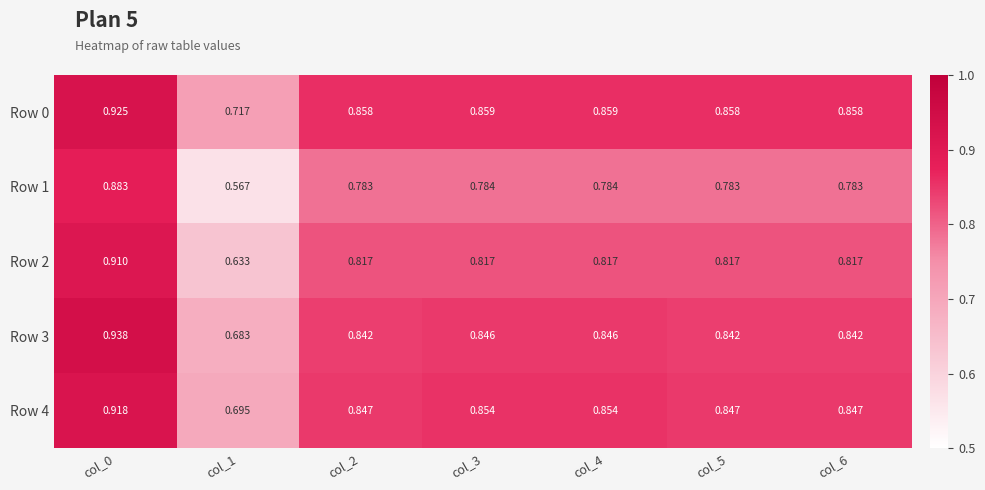

Is the value of Row 4 at col_3 greater than the value of Row 1 at col_2?

Yes